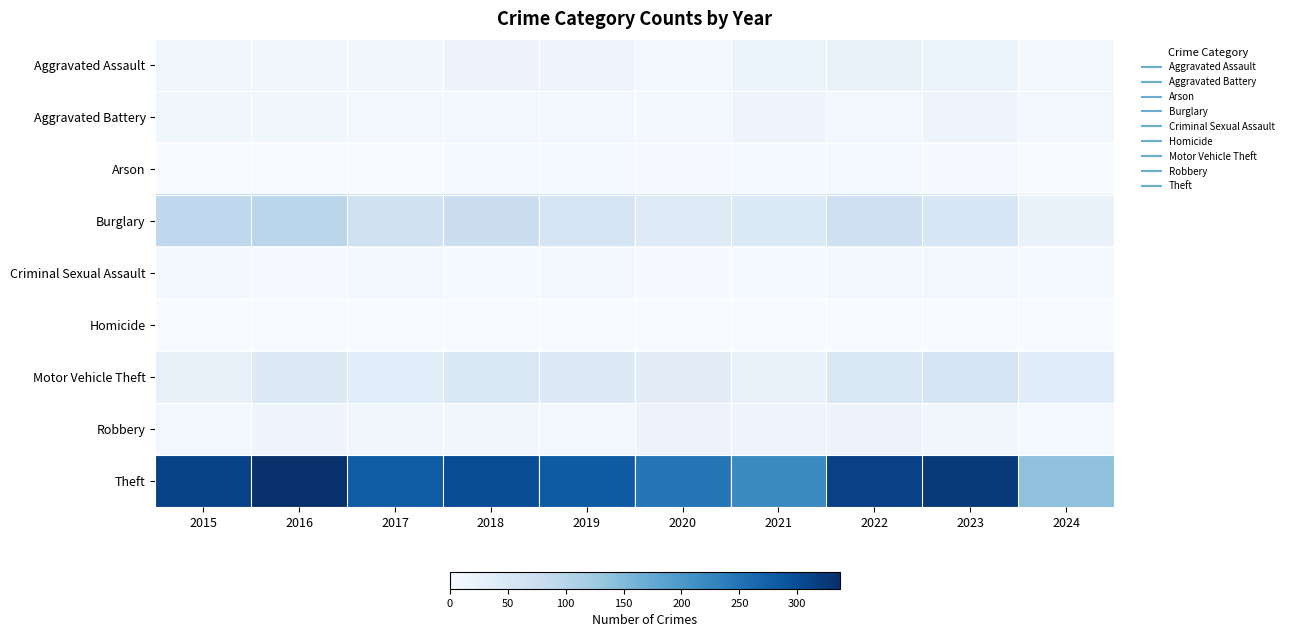

Which series has the largest total across all categories?

Theft